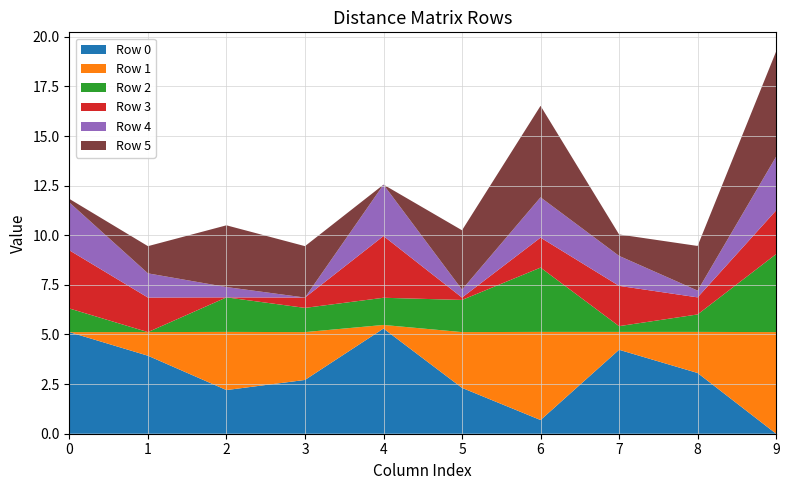

Reading left to right, list all the values displayed in this chart.

Row 0: 5.1	3.9	2.2	2.7	5.3	2.3	0.7	4.2	3.1	0.0
Row 1: 0.0	1.2	2.9	2.4	0.2	2.8	4.4	0.9	2.1	5.1
Row 2: 1.2	0.0	1.7	1.2	1.4	1.6	3.2	0.3	0.9	3.9
Row 3: 2.9	1.7	0.0	0.5	3.1	0.1	1.5	2.0	0.9	2.2
Row 4: 2.4	1.2	0.5	0.0	2.6	0.4	2.0	1.5	0.3	2.7
Row 5: 0.2	1.4	3.1	2.6	0.0	3.0	4.6	1.1	2.2	5.3